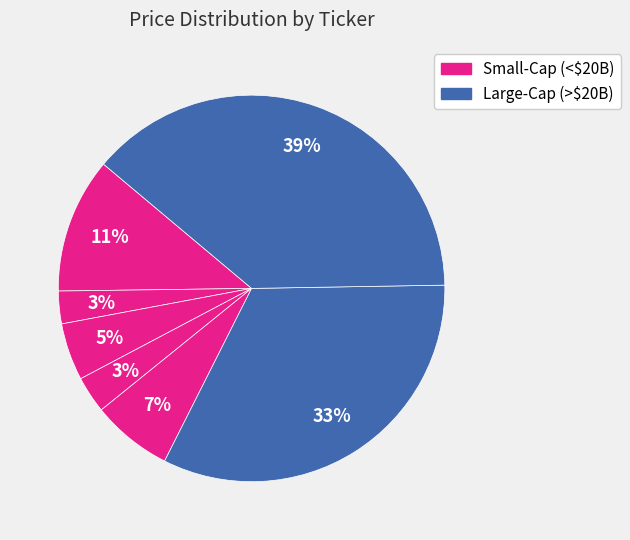

How many segments does this pie chart have?

7